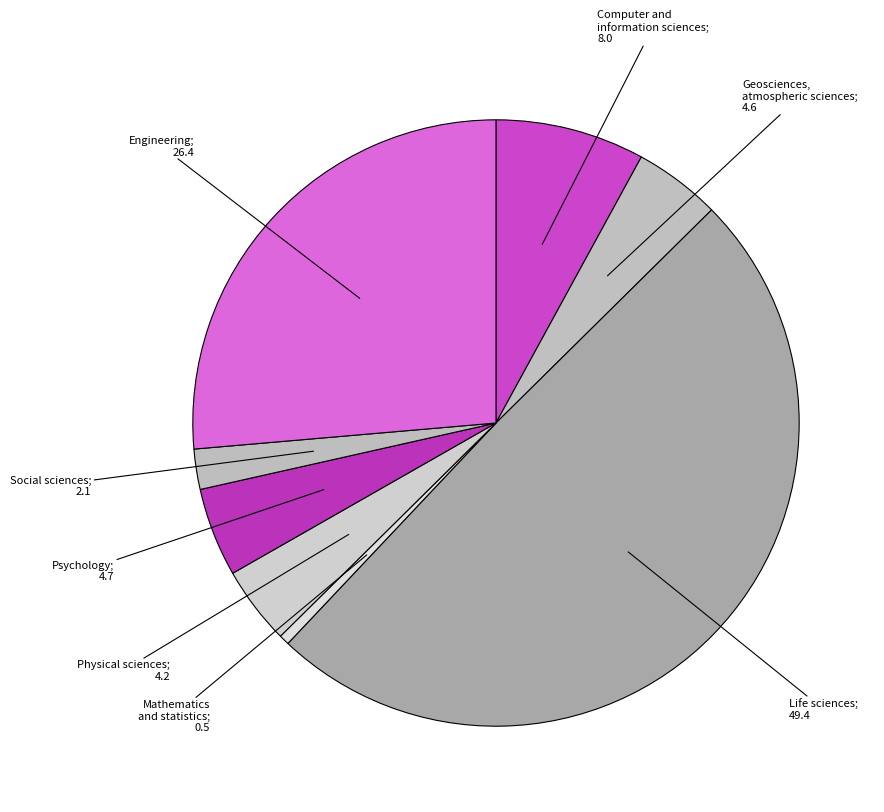

How many slices are in this pie chart?

8